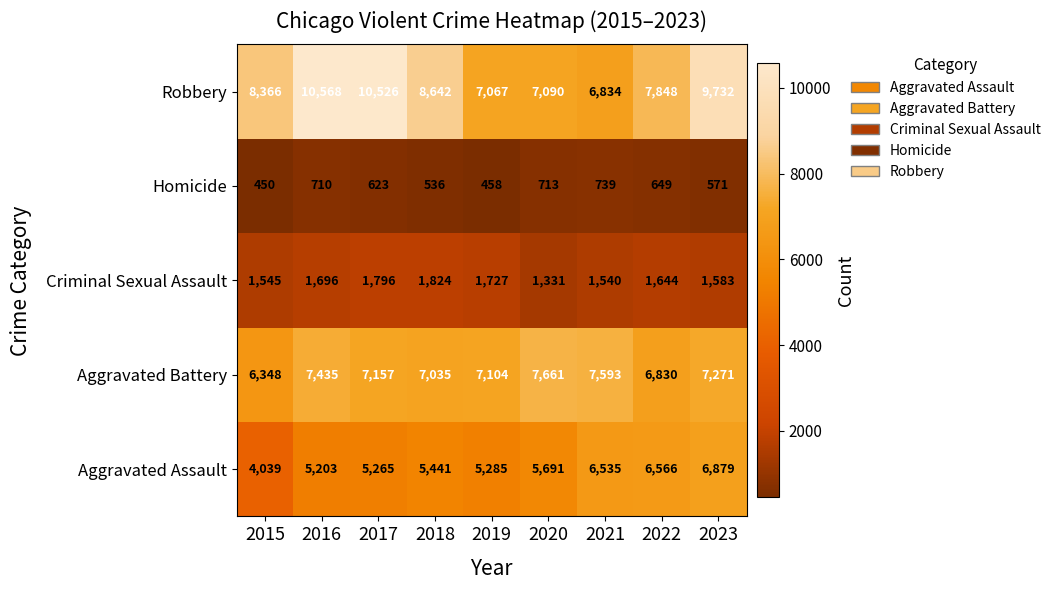

What is the lowest value of the Robbery series?

6834